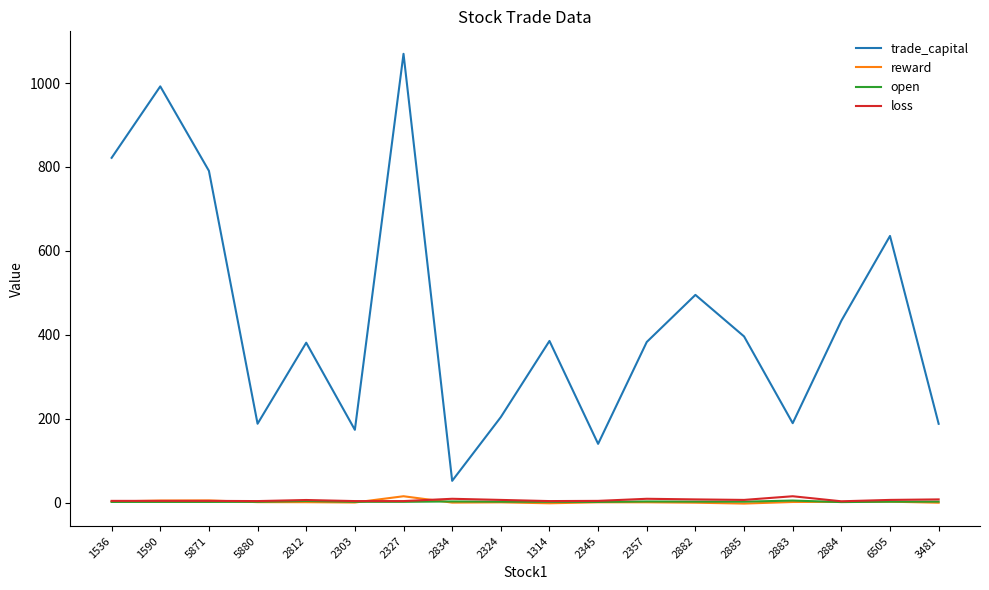

True or false: loss and trade_capital cross at least once.

False